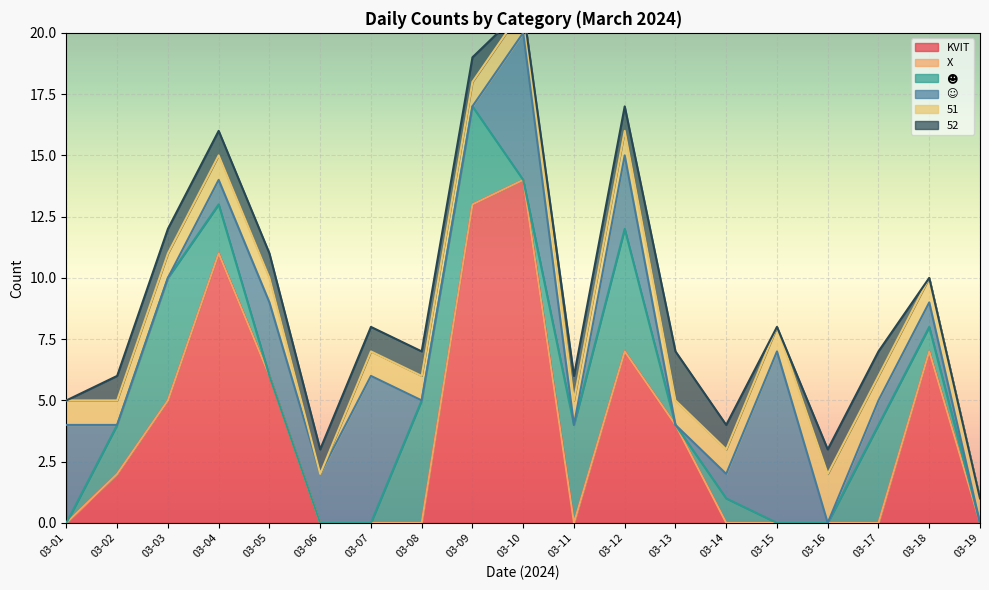

Reading left to right, transcribe all the data shown in this chart.

KVIT: 03-01=0	03-02=2	03-03=5	03-04=11	03-05=6	03-06=0	03-07=0	03-08=0	03-09=13	03-10=14	03-11=0	03-12=7	03-13=4	03-14=0	03-15=0	03-16=0	03-17=0	03-18=7	03-19=0
X: 03-01=0	03-02=0	03-03=0	03-04=0	03-05=0	03-06=0	03-07=0	03-08=0	03-09=0	03-10=0	03-11=0	03-12=0	03-13=0	03-14=0	03-15=0	03-16=0	03-17=0	03-18=0	03-19=0
☻: 03-01=0	03-02=2	03-03=5	03-04=2	03-05=0	03-06=0	03-07=0	03-08=5	03-09=4	03-10=0	03-11=4	03-12=5	03-13=0	03-14=1	03-15=0	03-16=0	03-17=4	03-18=1	03-19=0
☺: 03-01=4	03-02=0	03-03=0	03-04=1	03-05=3	03-06=2	03-07=6	03-08=0	03-09=0	03-10=6	03-11=0	03-12=3	03-13=0	03-14=1	03-15=7	03-16=0	03-17=1	03-18=1	03-19=0
51: 03-01=1	03-02=1	03-03=1	03-04=1	03-05=1	03-06=0	03-07=1	03-08=1	03-09=1	03-10=1	03-11=1	03-12=1	03-13=1	03-14=1	03-15=1	03-16=2	03-17=1	03-18=1	03-19=1
52: 03-01=0	03-02=1	03-03=1	03-04=1	03-05=1	03-06=1	03-07=1	03-08=1	03-09=1	03-10=0	03-11=1	03-12=1	03-13=2	03-14=1	03-15=0	03-16=1	03-17=1	03-18=0	03-19=0